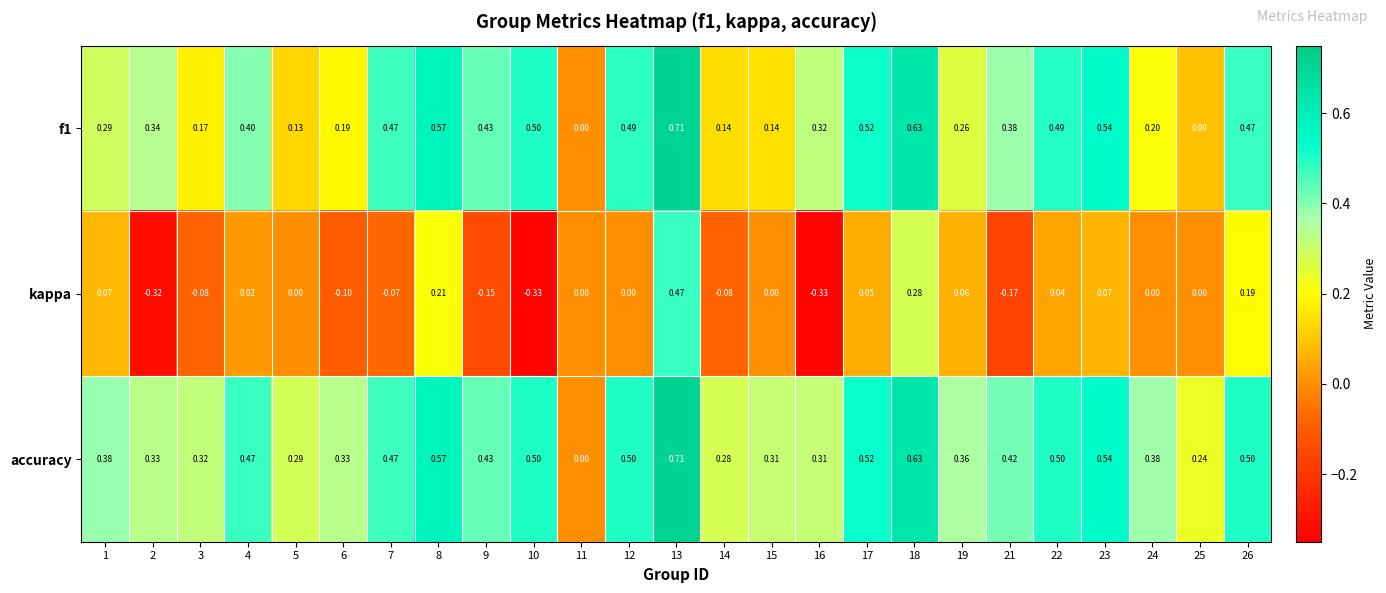

Which series has the largest total across all categories?

accuracy